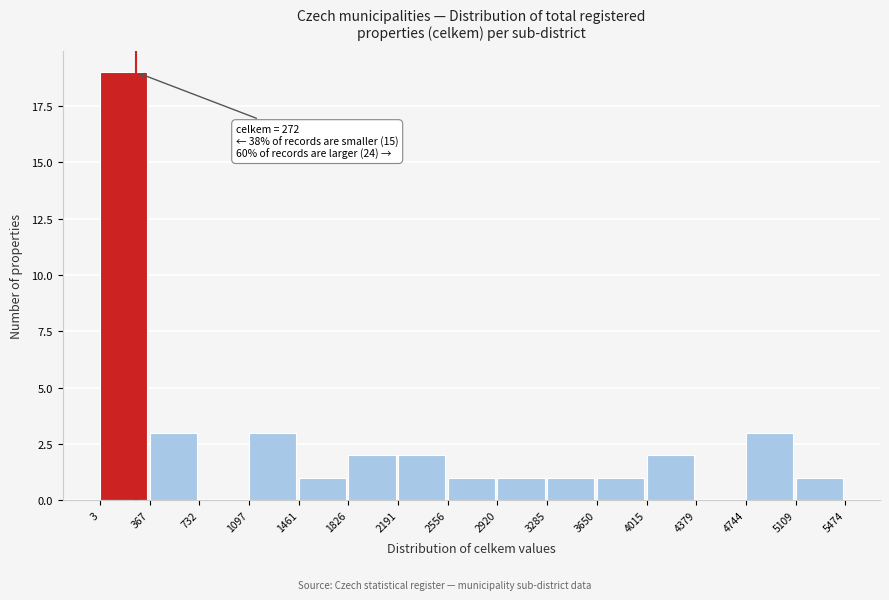

Which range on the x-axis has the tallest bar?

3 to 367